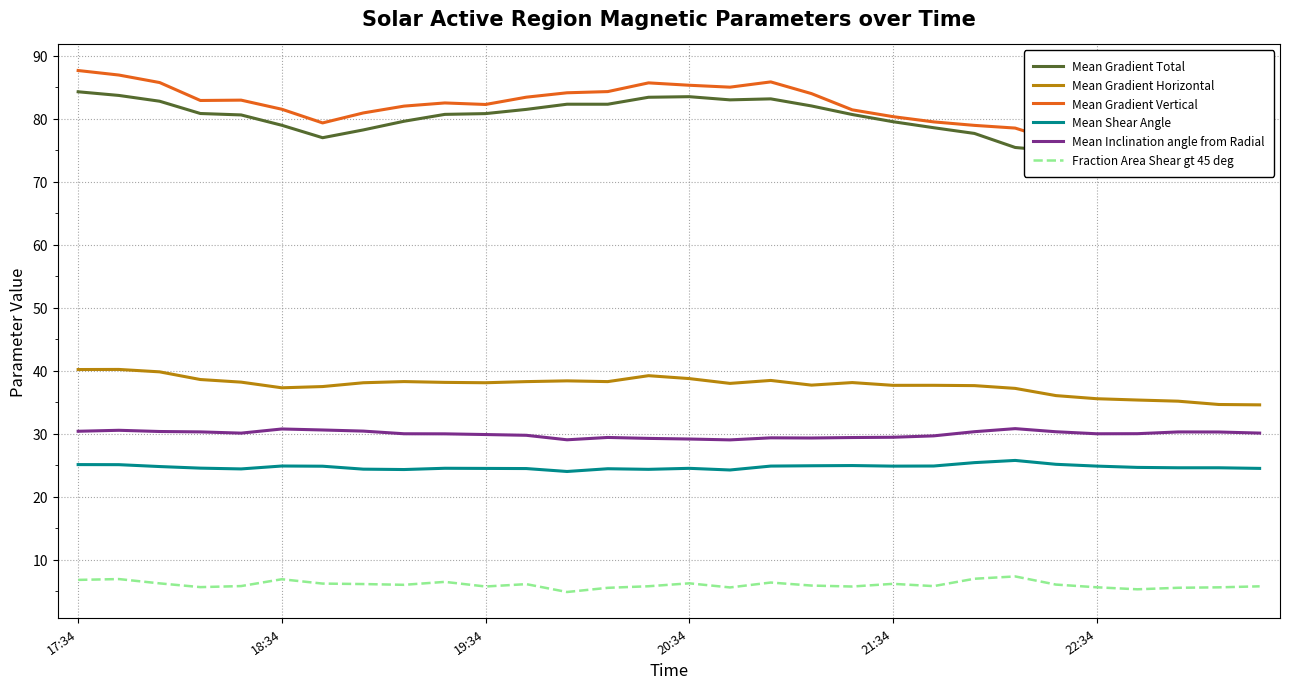

What position from the left is 13?

14